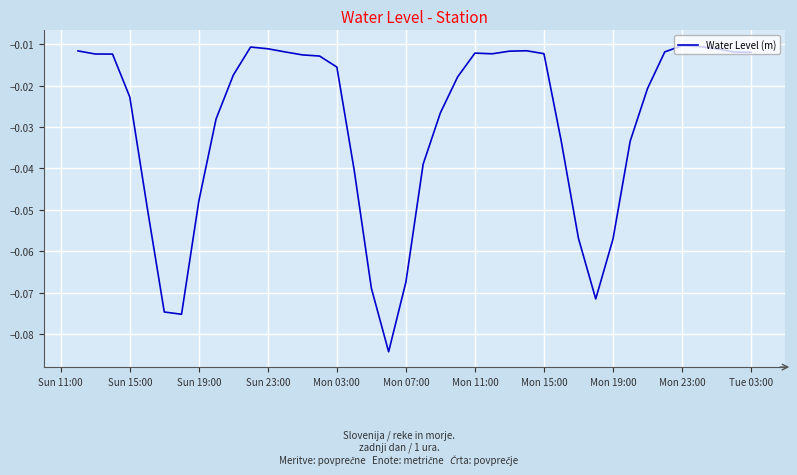

Reading right to left, extract all data points from this chart.

-0.0	-0.0	-0.0	-0.0	-0.0	-0.0	-0.0	-0.0	-0.1	-0.1	-0.1	-0.0	-0.0	-0.0	-0.0	-0.0	-0.0	-0.0	-0.0	-0.0	-0.1	-0.1	-0.1	-0.0	-0.0	-0.0	-0.0	-0.0	-0.0	-0.0	-0.0	-0.0	-0.0	-0.1	-0.1	-0.0	-0.0	-0.0	-0.0	-0.0